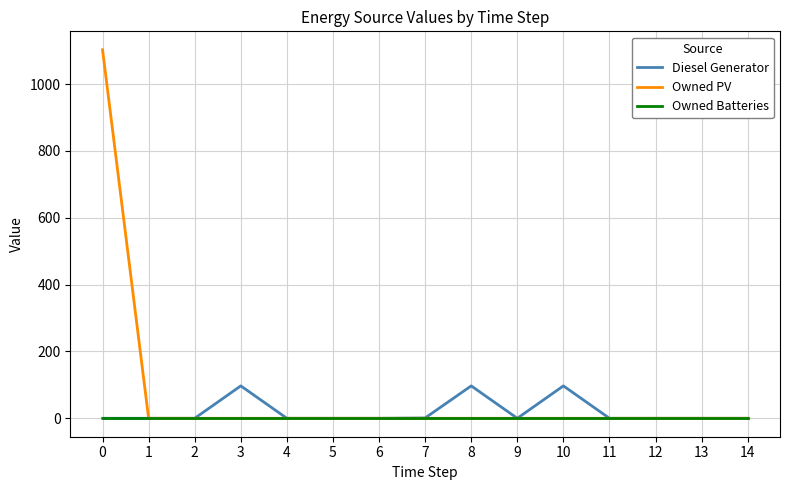

What is the difference between the second highest and second lowest values in the Diesel Generator series?

97